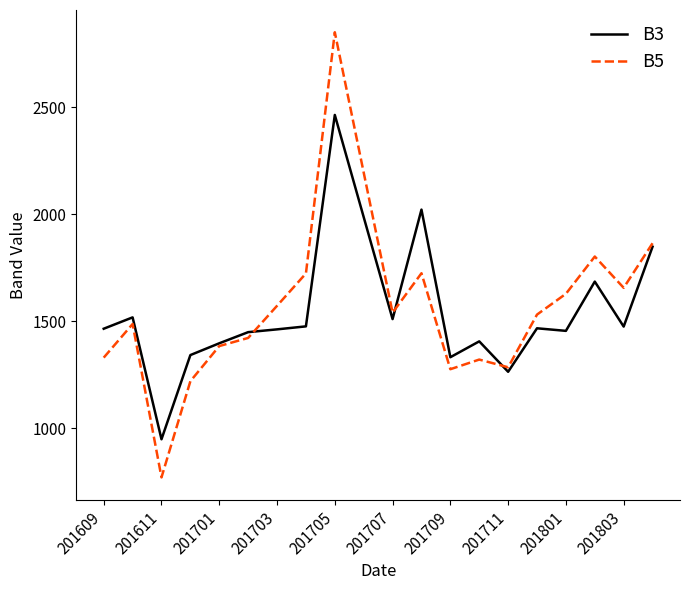

Which series has the widest spread of values?

B5